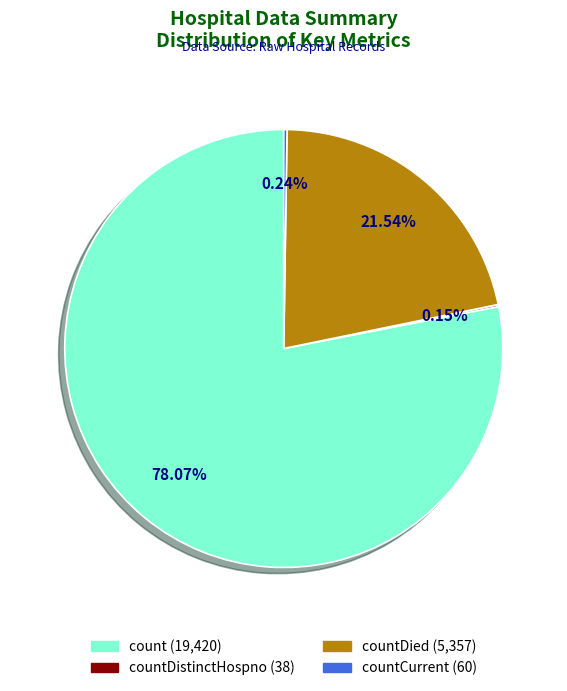

Does any single category account for the majority?

Yes